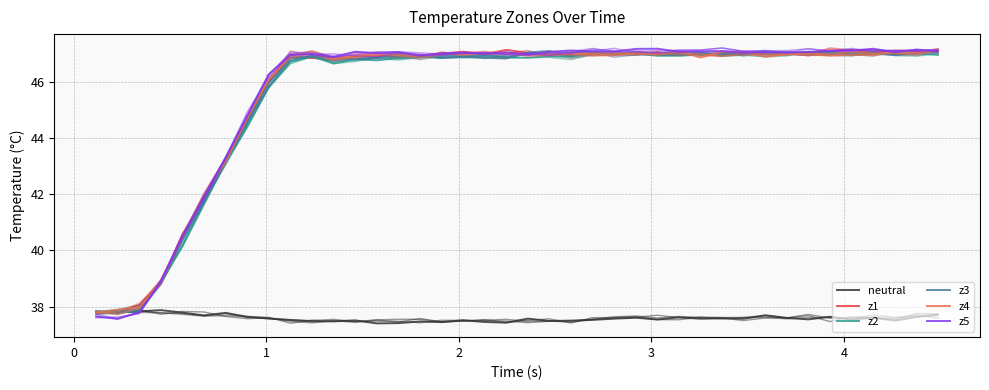

What is the average value of the z3 series?

45.6